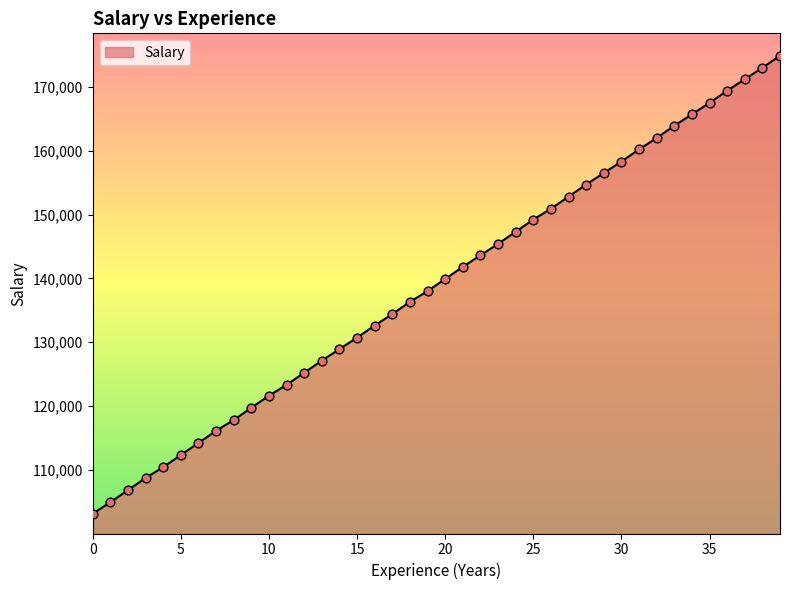

What is the minimum value shown in the chart?

103100